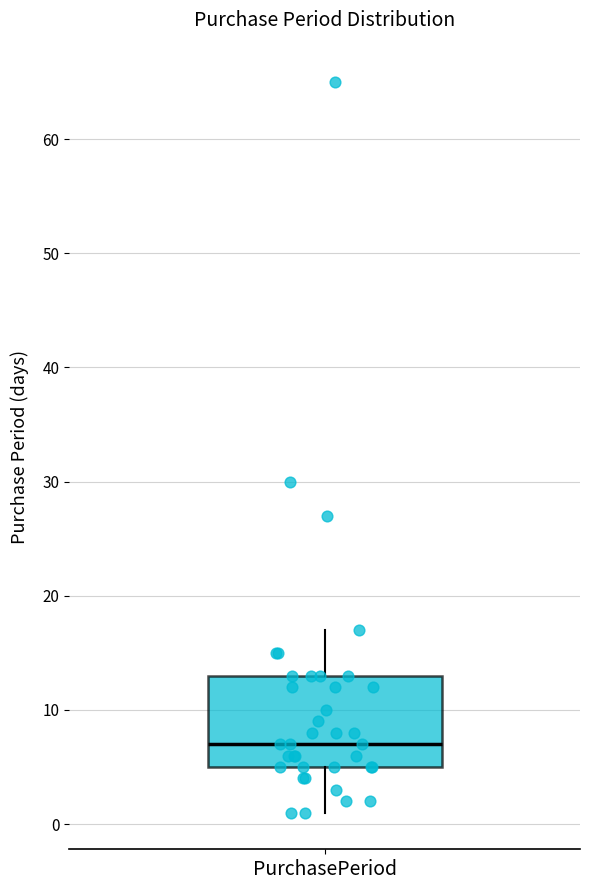

Where does the upper whisker of the box for PurchasePeriod end on the y-axis? The values are not printed on the chart, so give them approximately, as read against the axis.

17